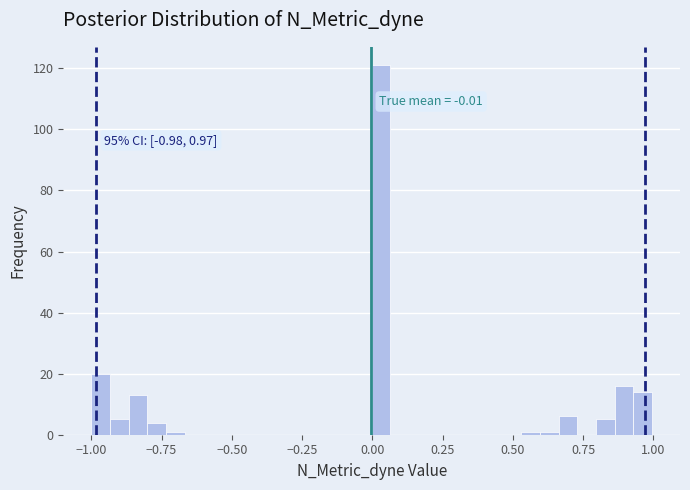

Around what value on the x-axis is the tallest bar? Give the approximate position of its centre, as read against the axis.

0.05